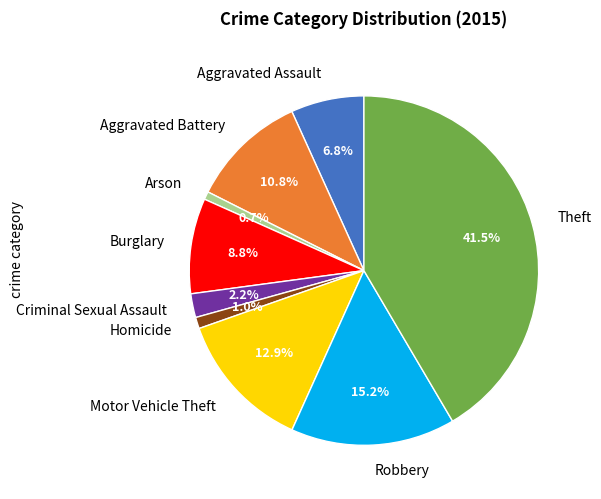

How many segments does this pie chart have?

9